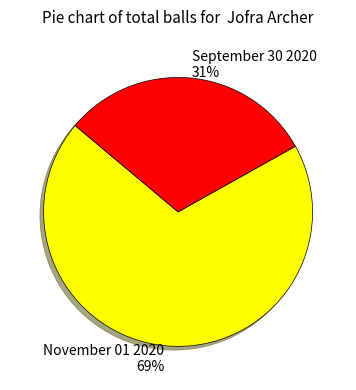

Count the number of slices in the pie.

2